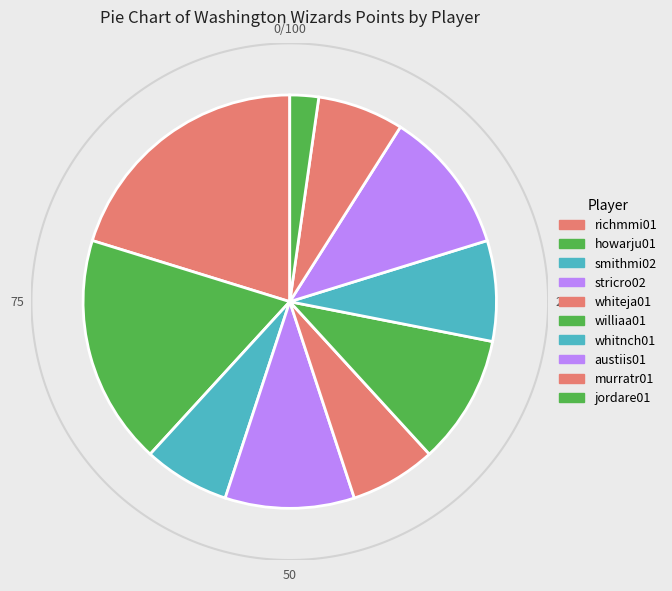

To the nearest percent, what is the difference between the largest and smallest slice percentages?

18%